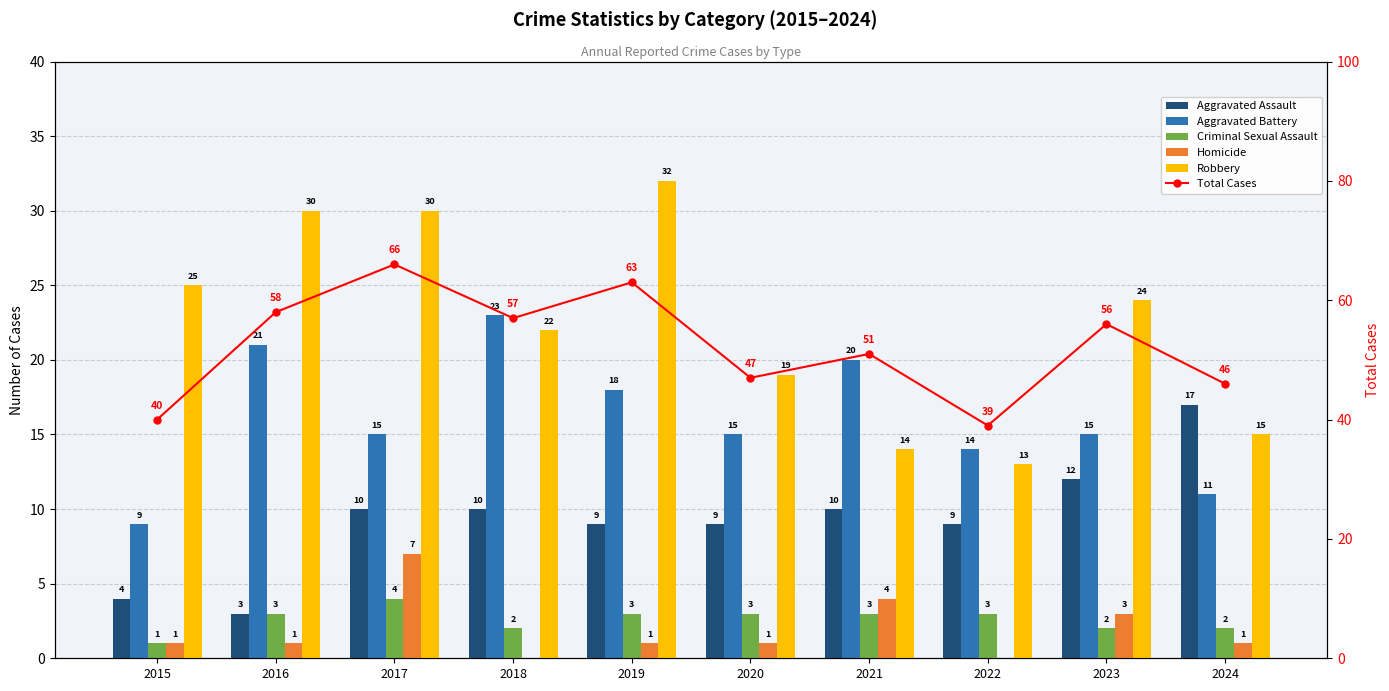

Which category has the lowest value in the Aggravated Battery series?

2015